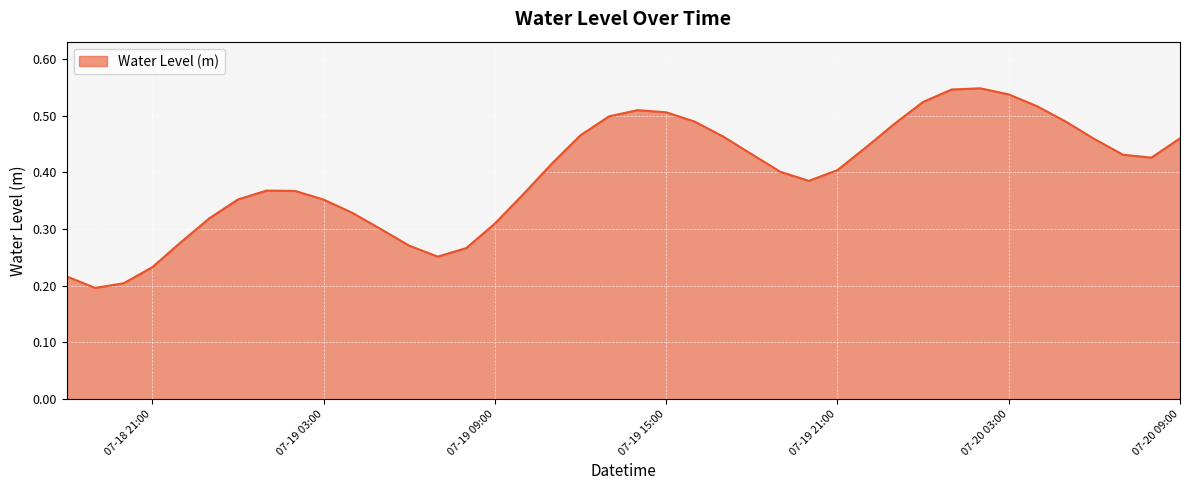

Which label corresponds to the largest value in the chart?

2023-07-20 02:00:00